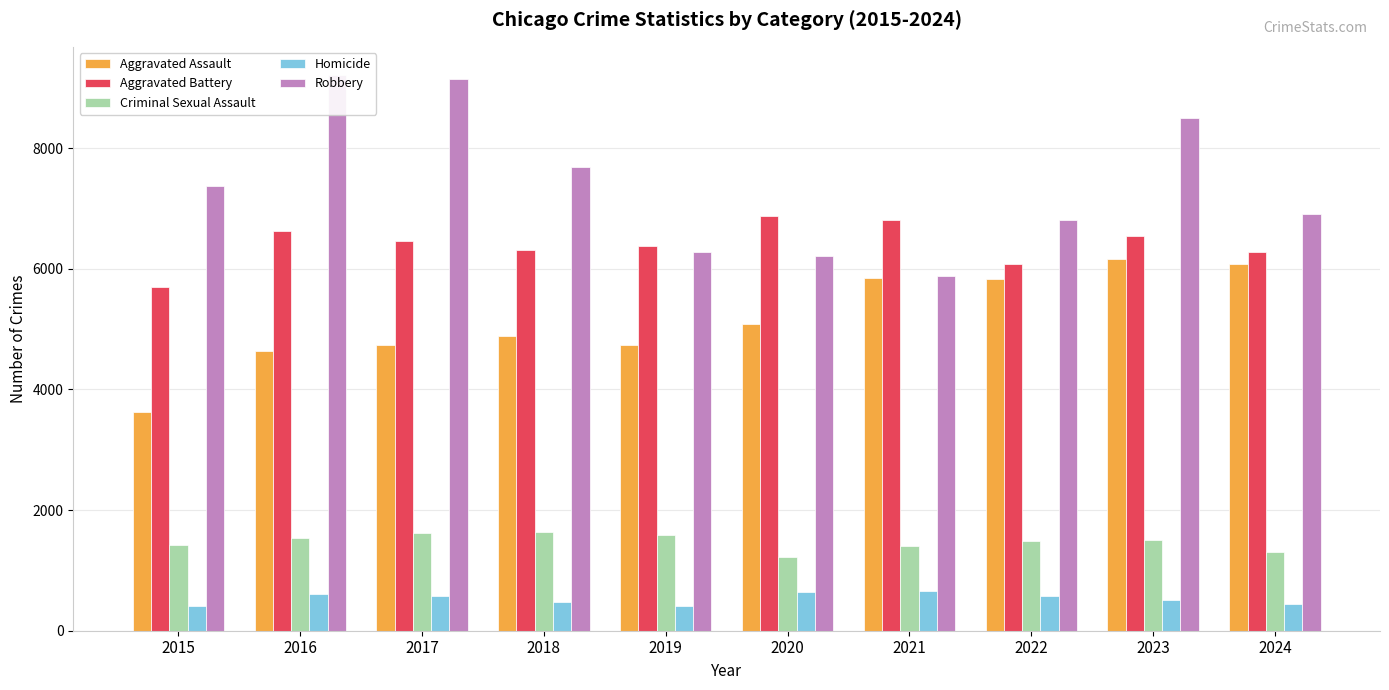

Reading right to left, transcribe all the data shown in this chart.

Aggravated Assault: 2024=6086	2023=6159	2022=5838	2021=5846	2020=5082	2019=4744	2018=4888	2017=4731	2016=4635	2015=3620
Aggravated Battery: 2024=6273	2023=6540	2022=6071	2021=6805	2020=6868	2019=6381	2018=6317	2017=6454	2016=6628	2015=5702
Criminal Sexual Assault: 2024=1312	2023=1498	2022=1484	2021=1407	2020=1223	2019=1579	2018=1640	2017=1615	2016=1540	2015=1414
Homicide: 2024=443	2023=508	2022=576	2021=662	2020=647	2019=418	2018=476	2017=572	2016=606	2015=411
Robbery: 2024=6900	2023=8499	2022=6812	2021=5876	2020=6207	2019=6279	2018=7690	2017=9147	2016=9218	2015=7364